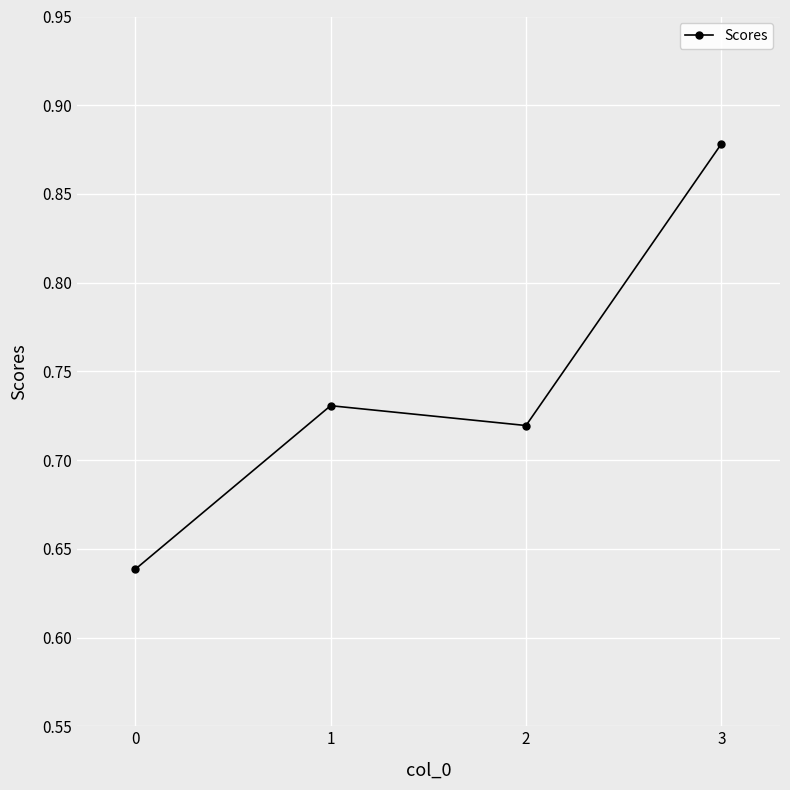

How many lines are shown in the chart?

1